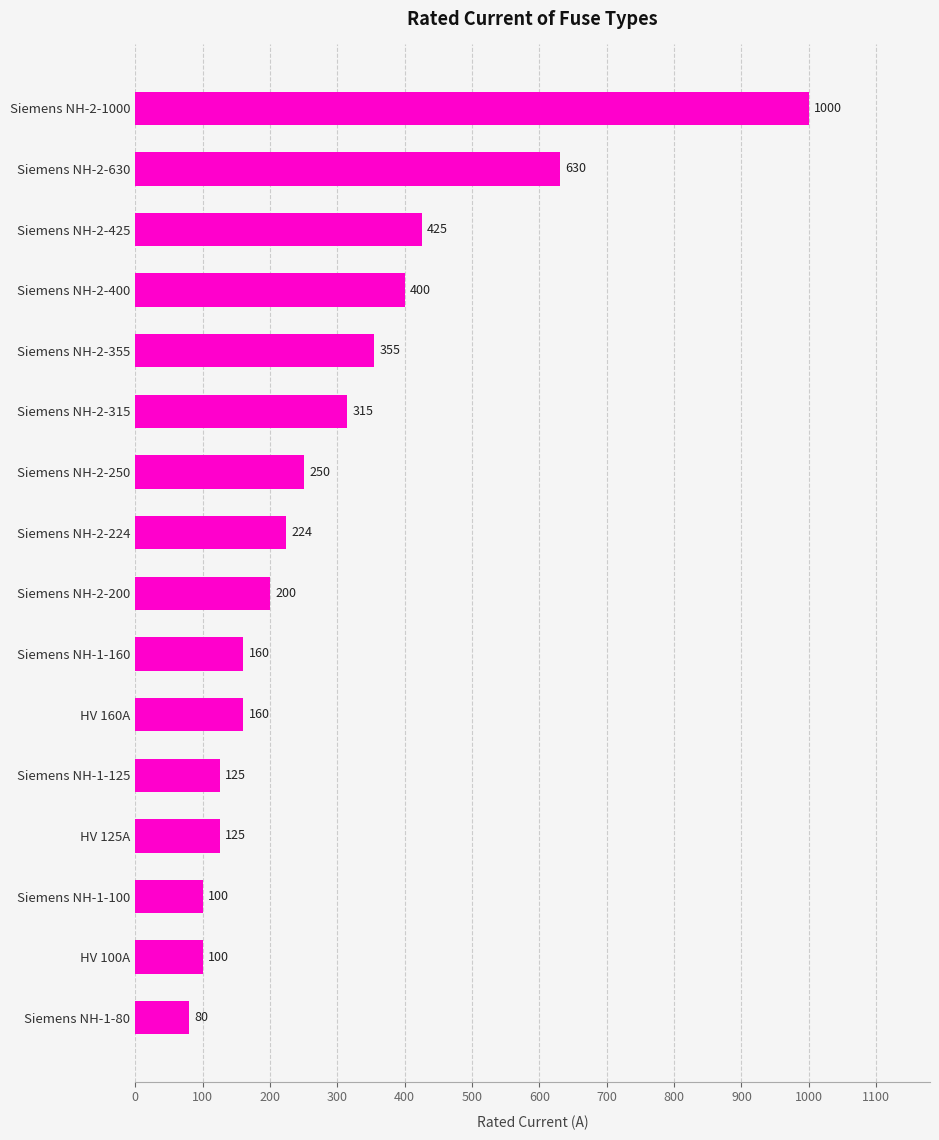

What is the sum of all values?

4649